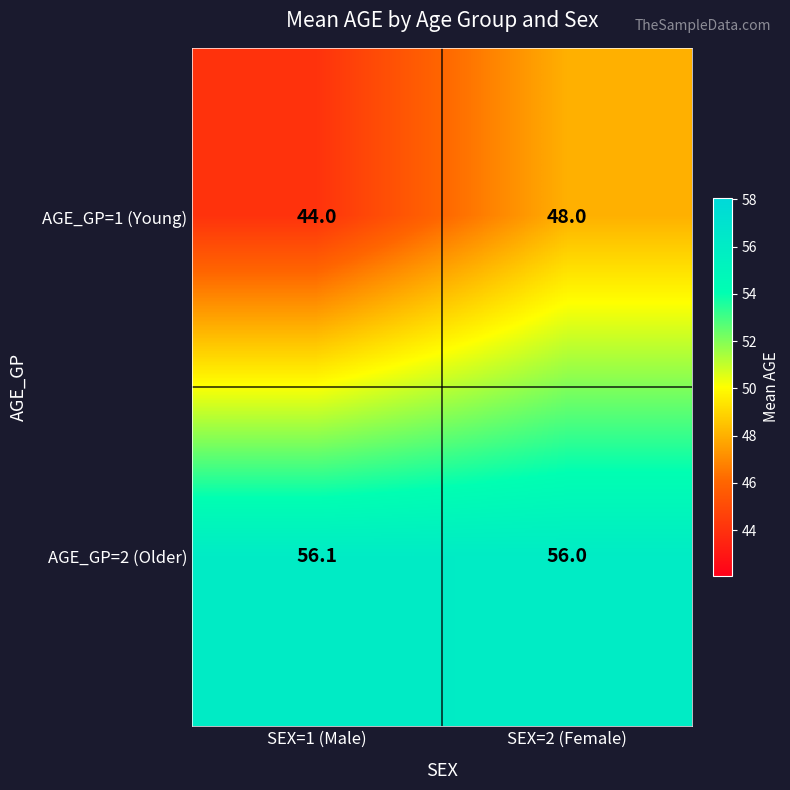

What is the minimum value shown in the chart?

44.0